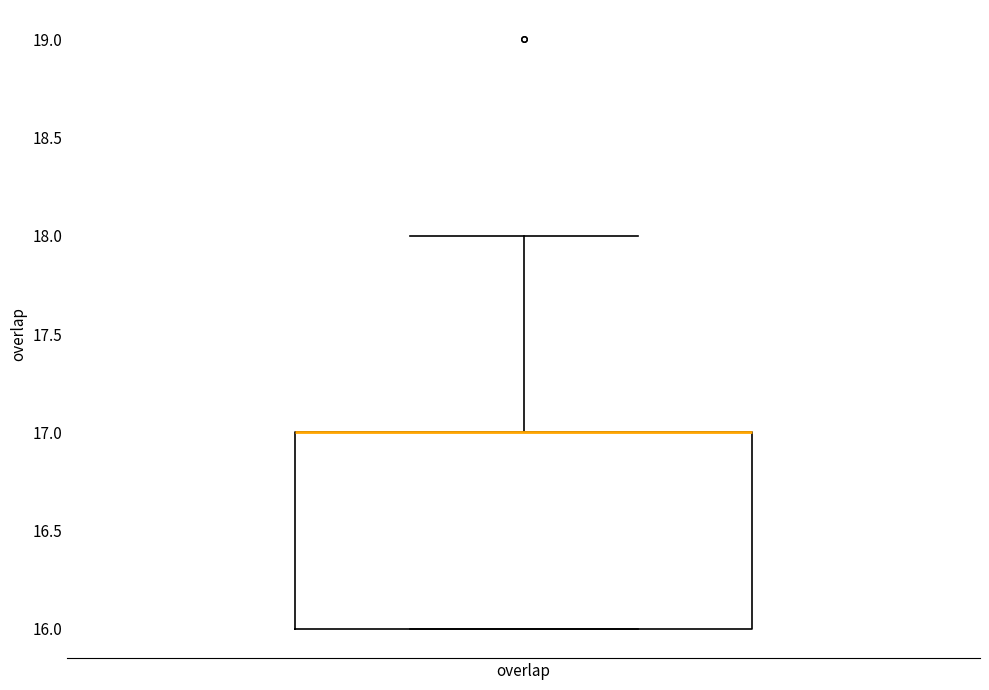

Transcribe this box plot: give where the median line is, the range the box spans, and where the two whiskers end, as read against the y-axis. The values are not printed on the chart, so give them approximately, as read against the axis.

median 17 (drawn on the box's upper edge), box 16 to 17, whiskers 16 to 18